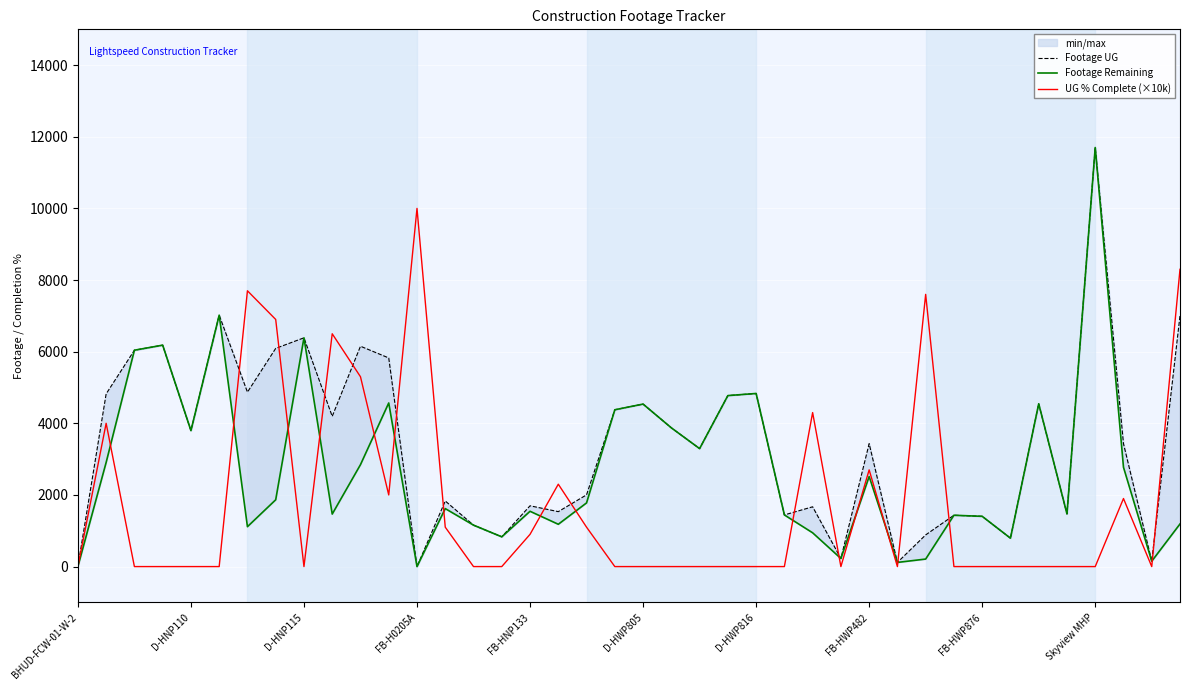

True or false: UG % Complete (×10k) has a value of 0.0 at FB-HWP876.

True